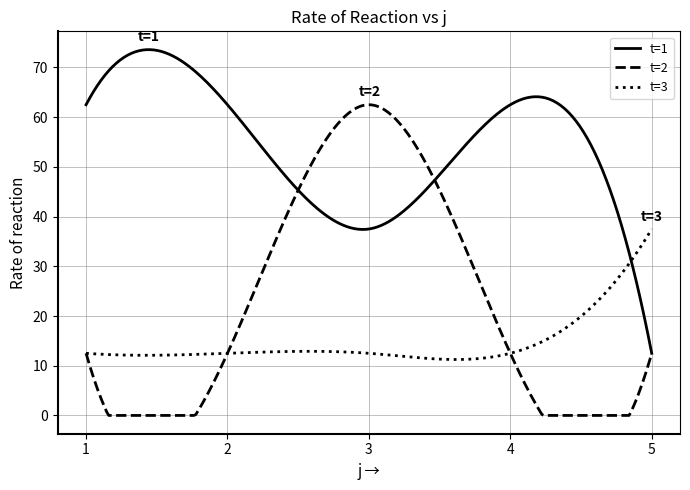

Which series has the largest range (max minus min)?

t=2